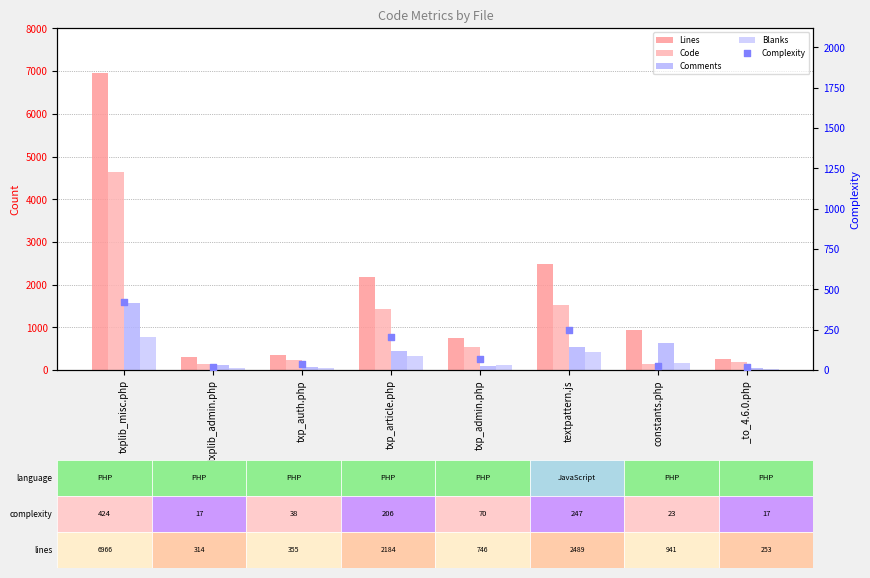

What is the total value across all series at txp_auth.php?

748